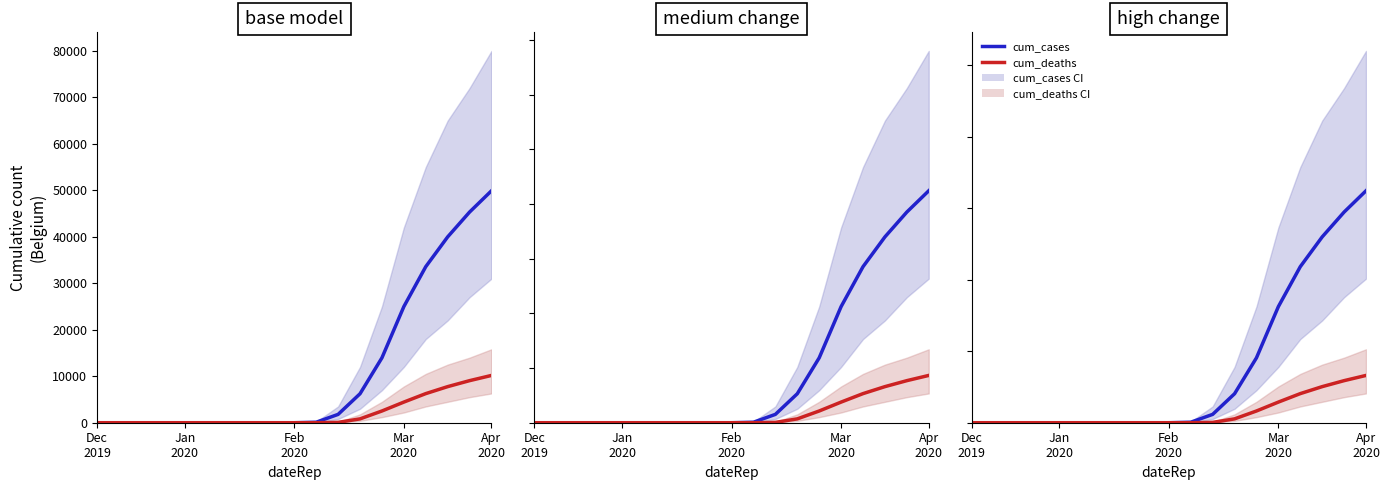

How many categories are shown in the chart?

19